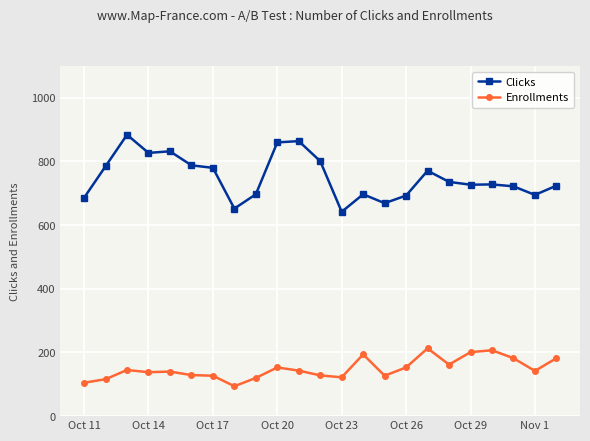

At how many categories does at least one series exceed 269?

23